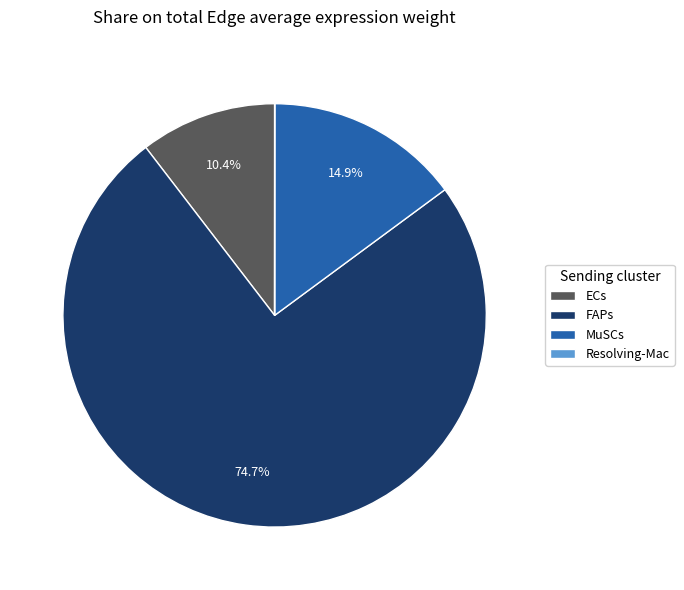

Approximately how many times larger is the value at MuSCs compared to FAPs?

0.2